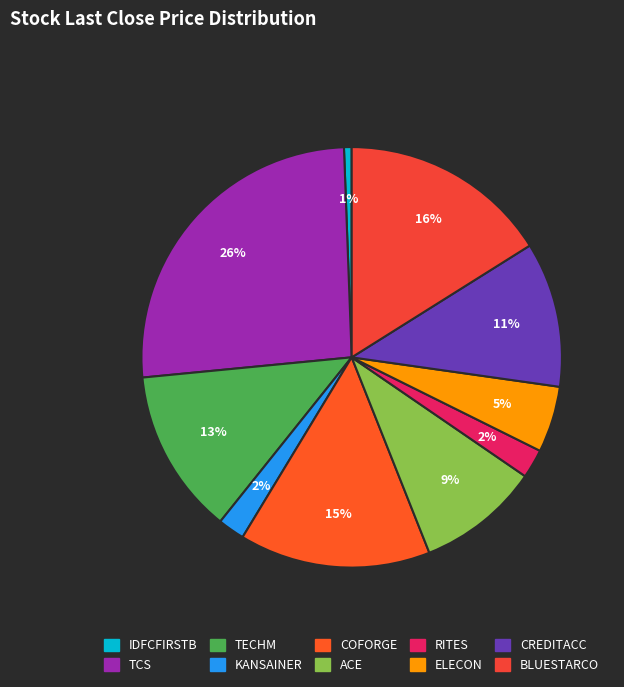

How many slices are in this pie chart?

10